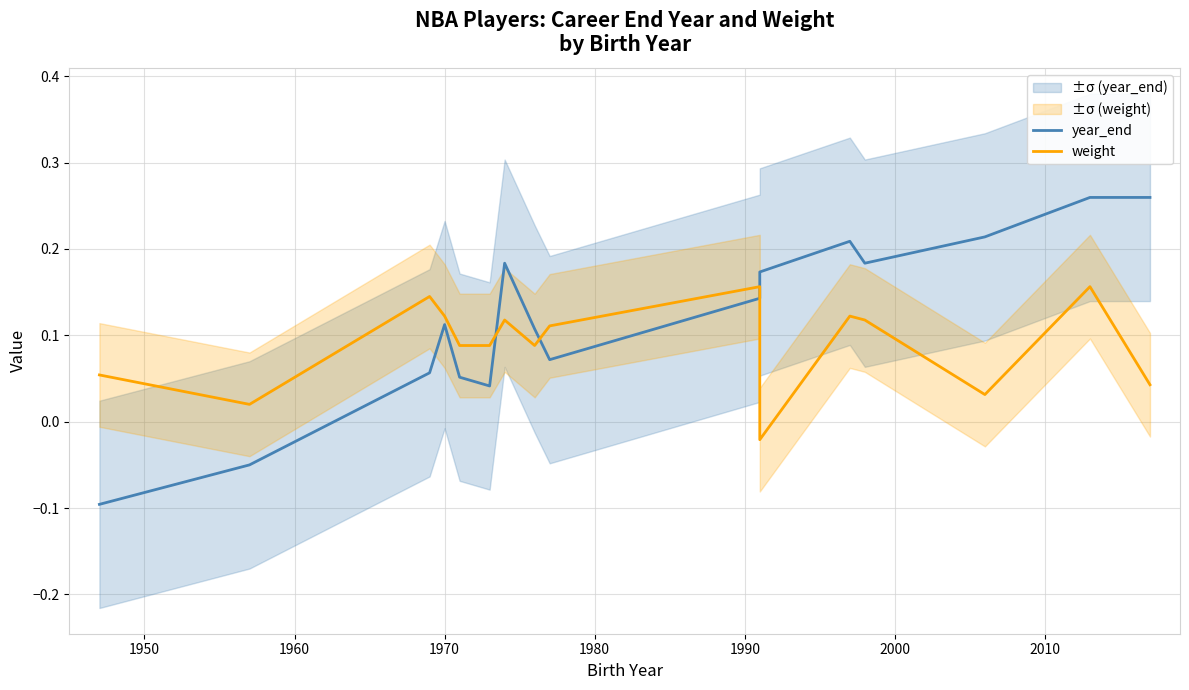

After their last crossing, which series has the higher values: weight or year_end?

year_end